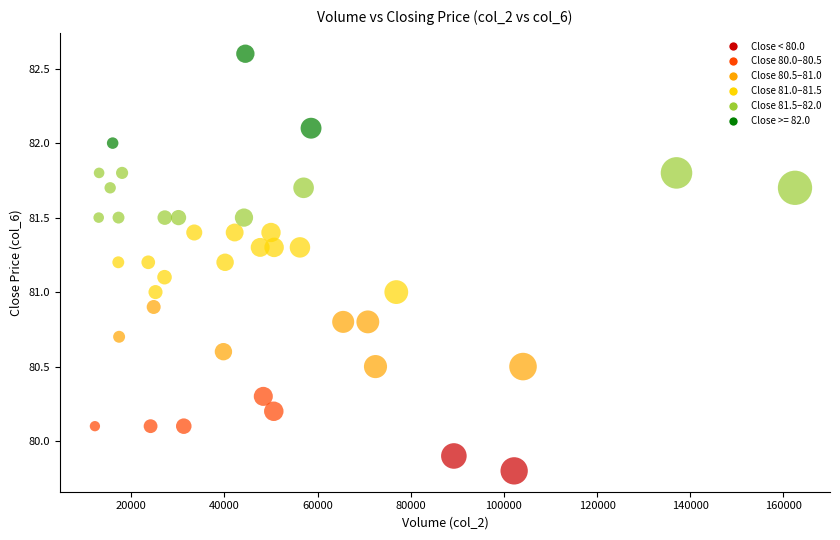

What is the range of X values (max minus min)?

150291.0